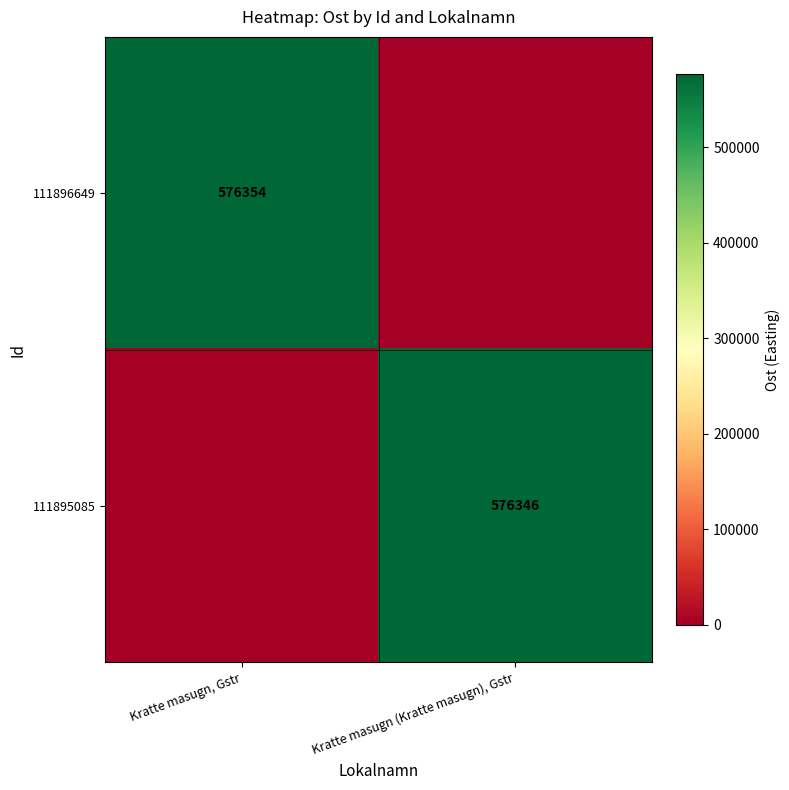

Is the value of 111896649 at Kratte masugn, Gstr greater than the value of 111895085 at Kratte masugn (Kratte masugn), Gstr?

Yes